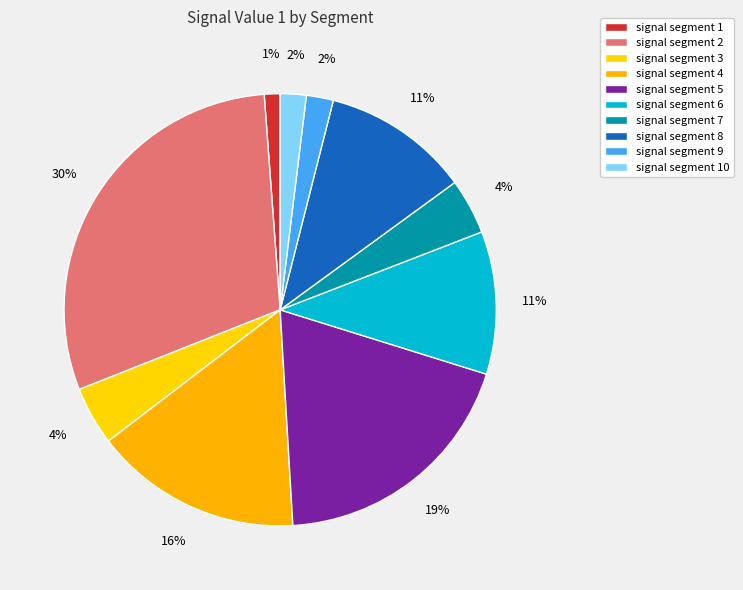

Which slice is the largest?

signal segment 2